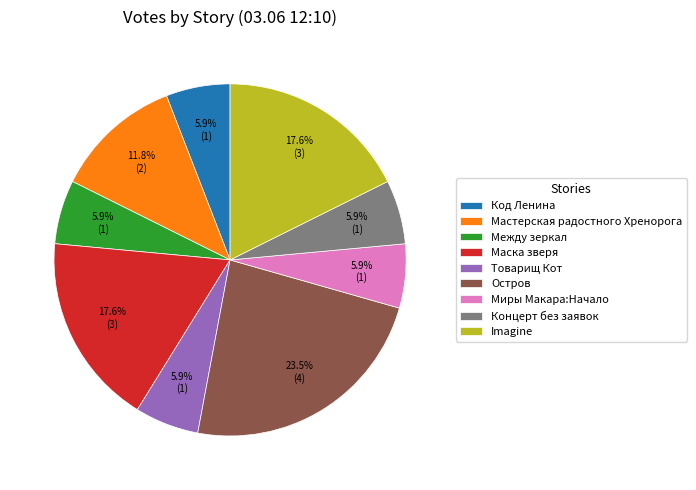

Which slice is the largest?

Остров